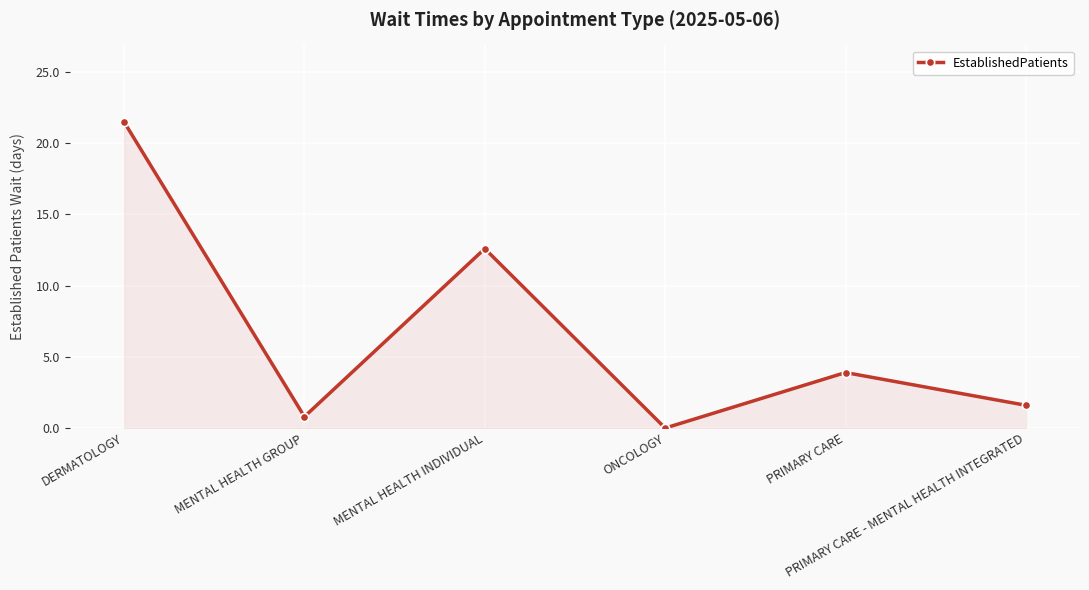

What is the difference between the second highest and minimum values?

12.6